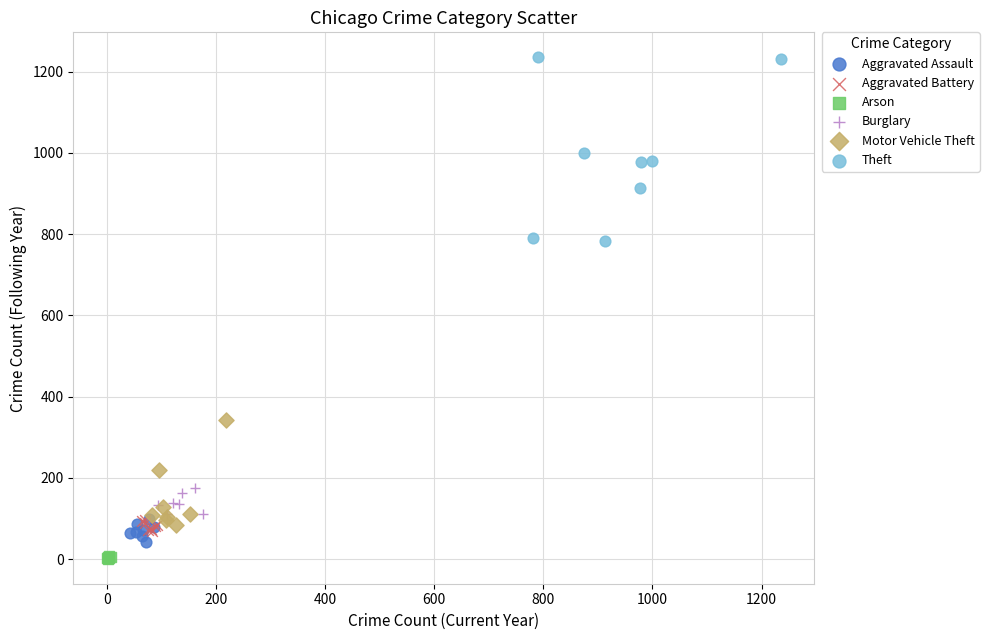

Which series has the largest Y range (max minus min)?

Theft